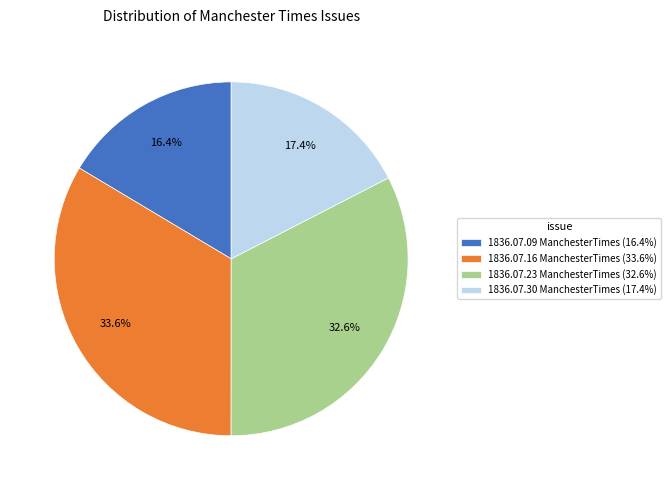

What percentage is NOT represented by 1836.07.09 ManchesterTimes (16.4%)?

83.6%